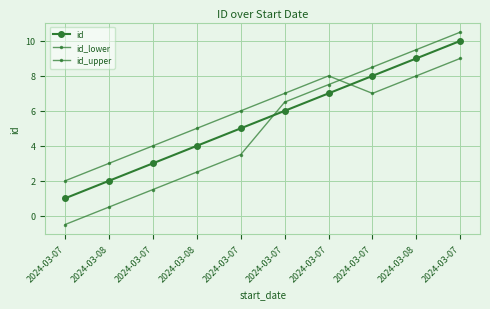

How many lines are shown in the chart?

3